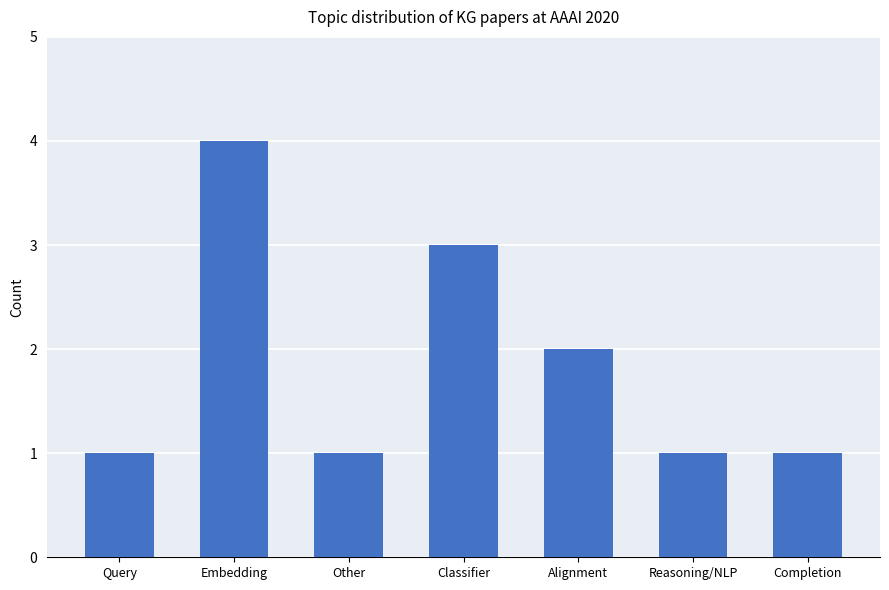

What is the sum of all values?

13